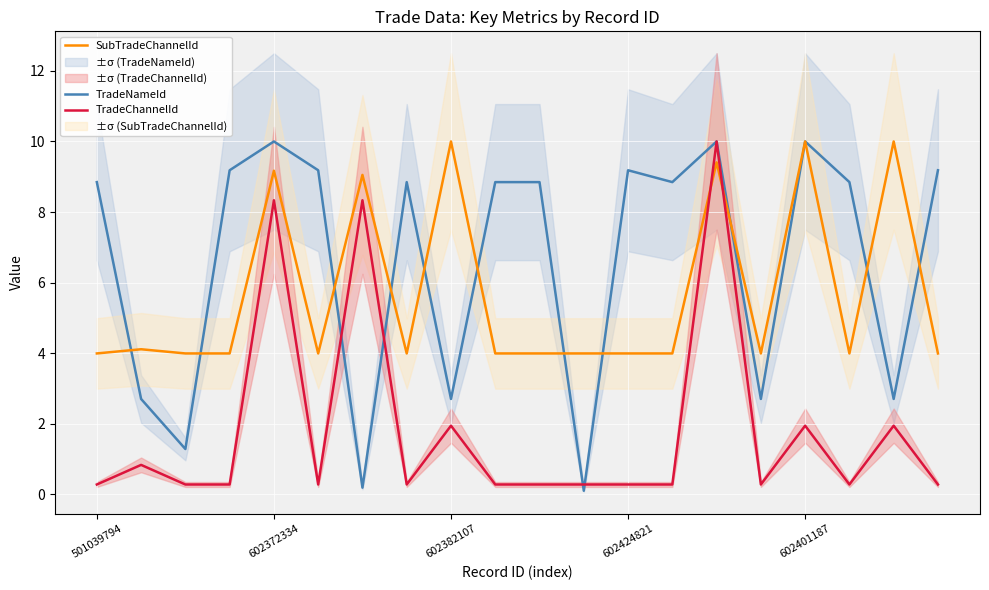

What is the difference between the maximum and second lowest values in the TradeChannelId series?

9.7